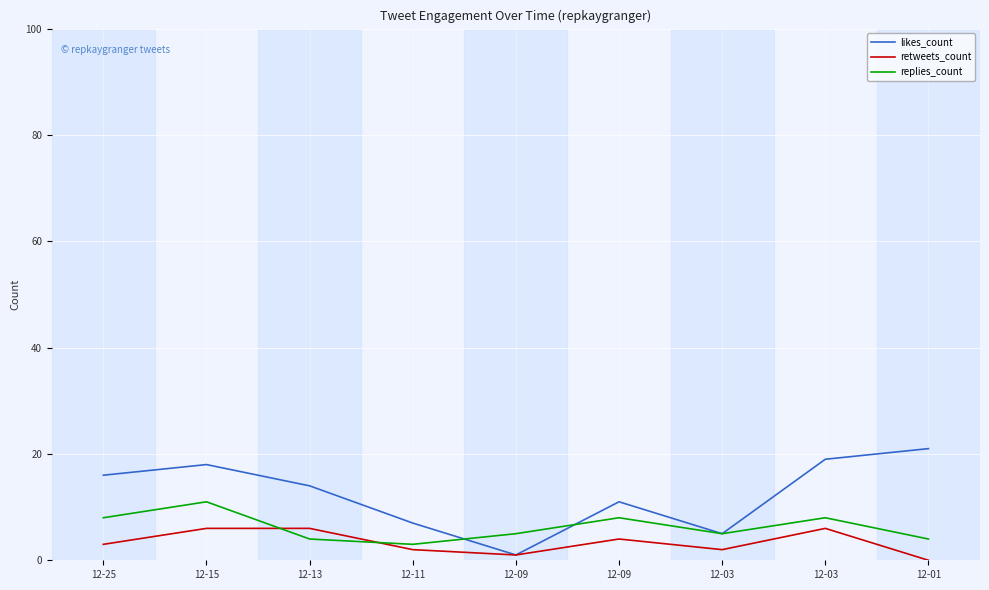

How many lines are shown in the chart?

3